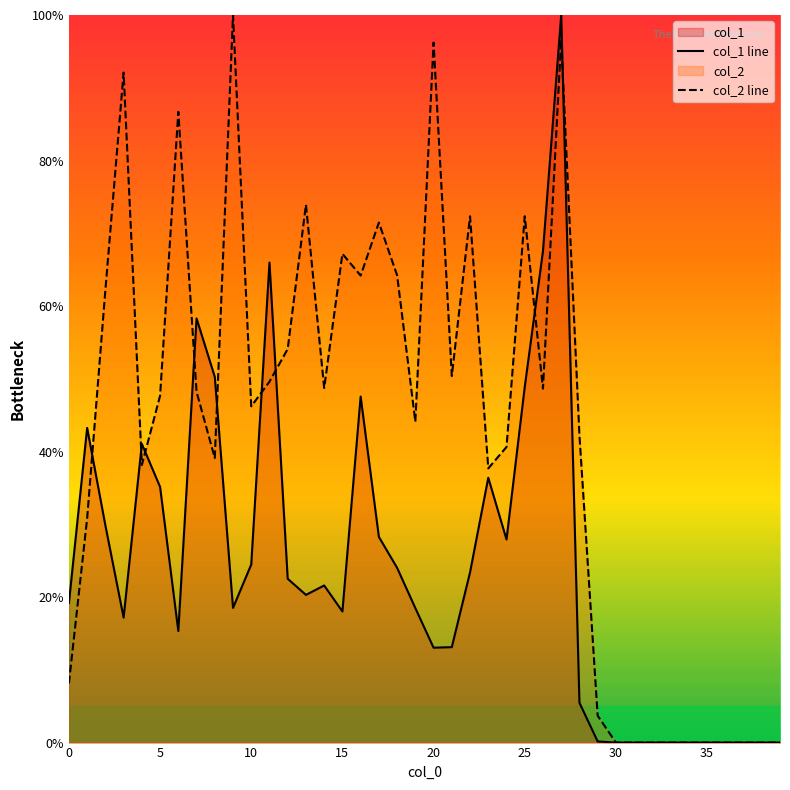

The col_2 line series shows -43.0 at 34. True or false?

False